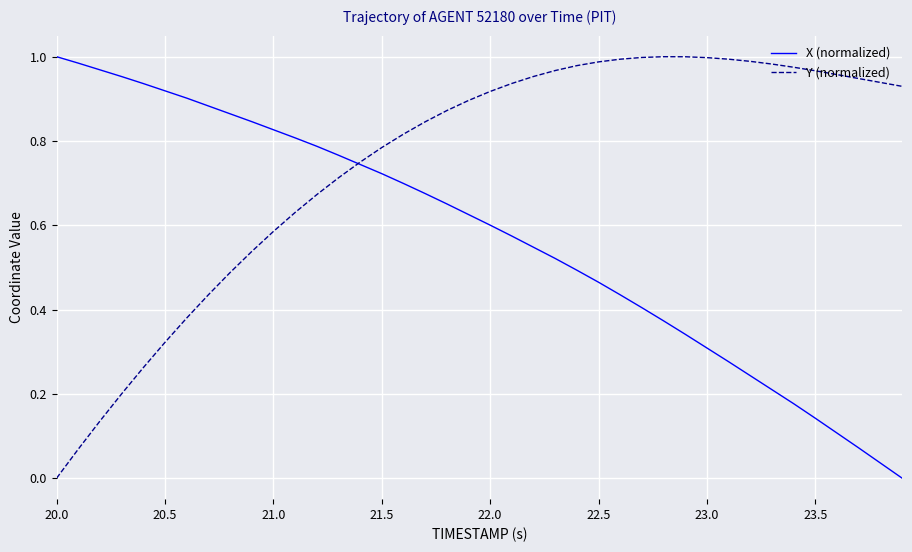

Rank the series by their average value, from lowest to highest.

X (normalized), Y (normalized)